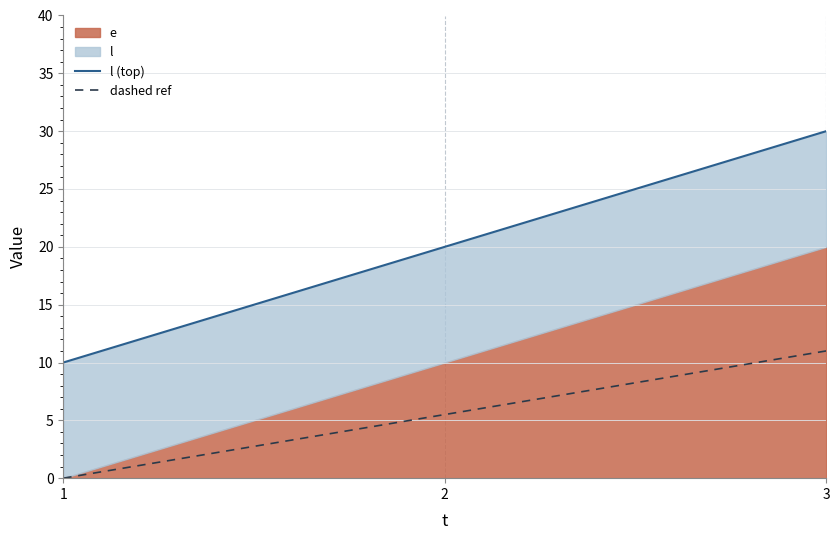

The dashed ref series shows 11.0 at 3. True or false?

True